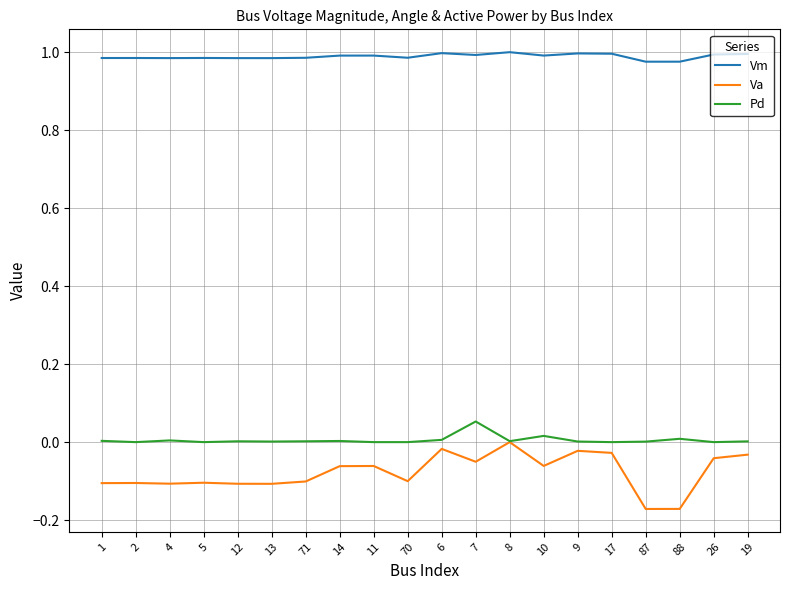

Which series has the largest total across all categories?

Vm